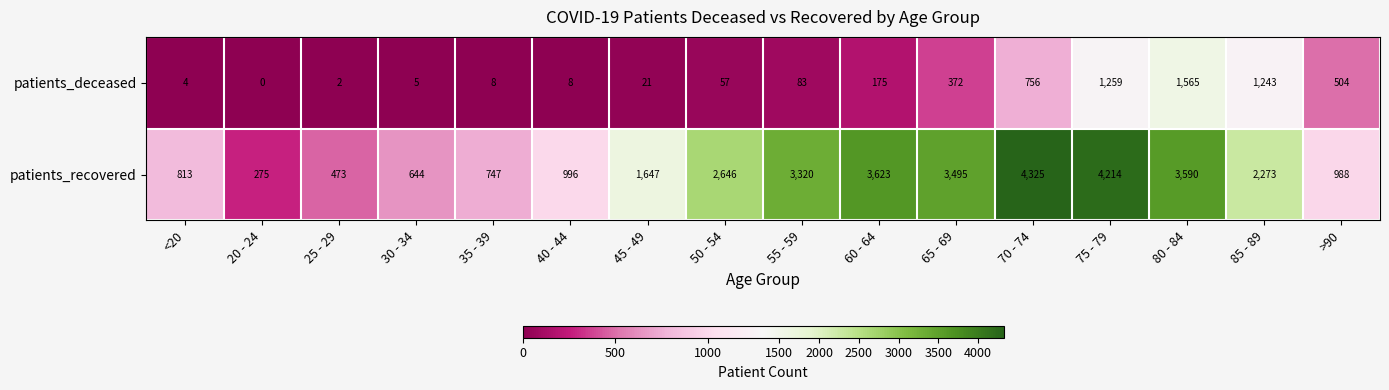

At how many categories does at least one series exceed 3515?

4